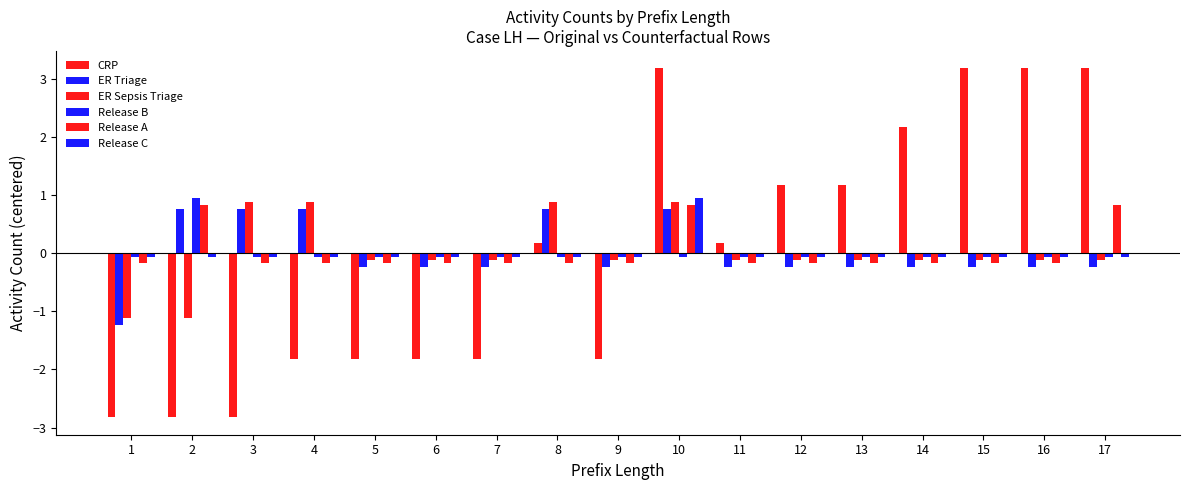

At which label is CRP closest to 0?

8